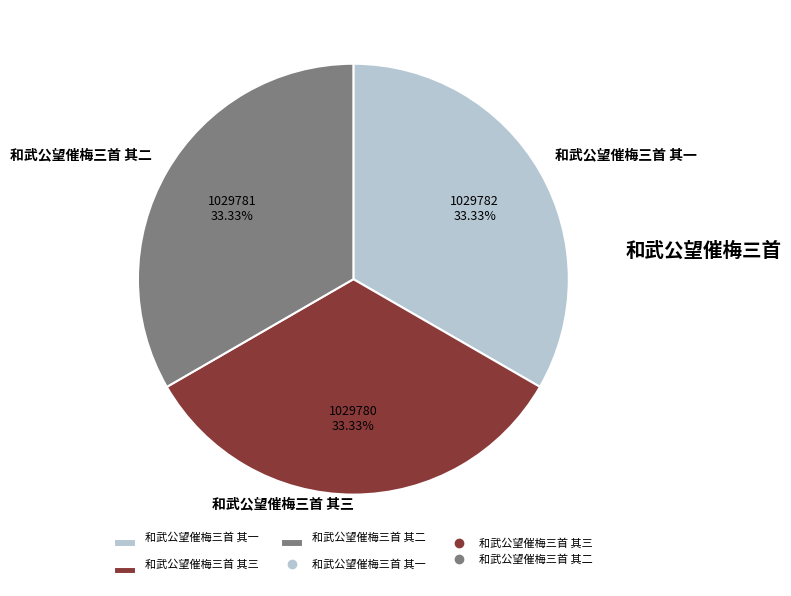

Is there a majority slice in this chart?

No